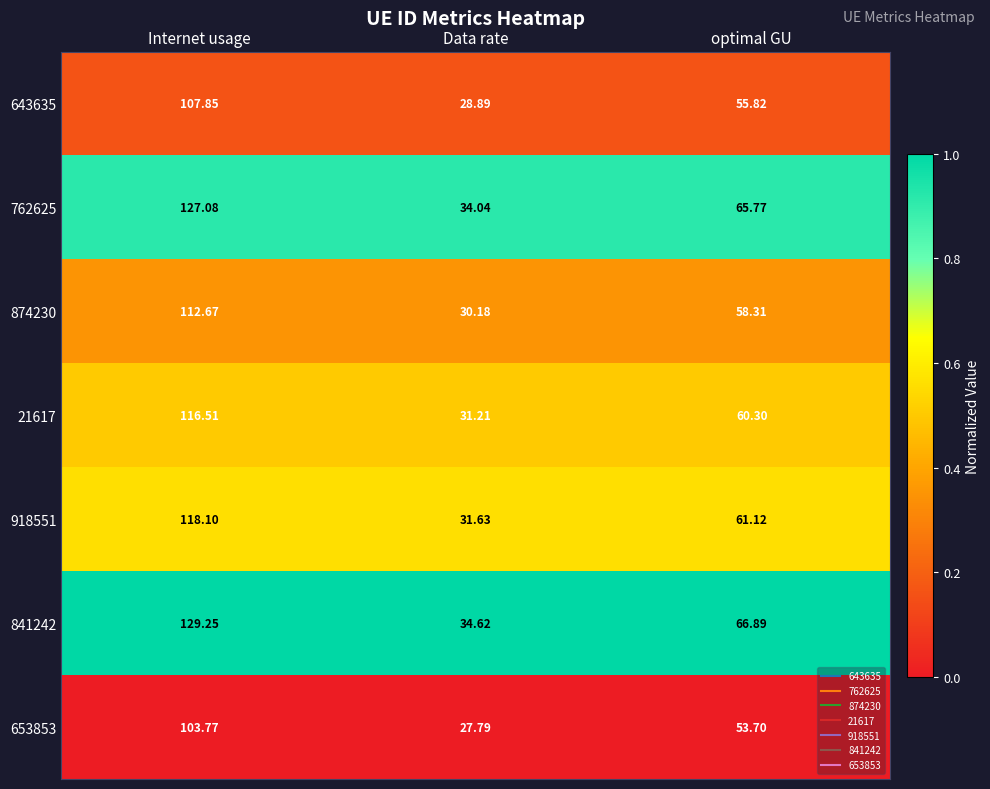

At which category does the chart reach its peak across all series?

Internet usage